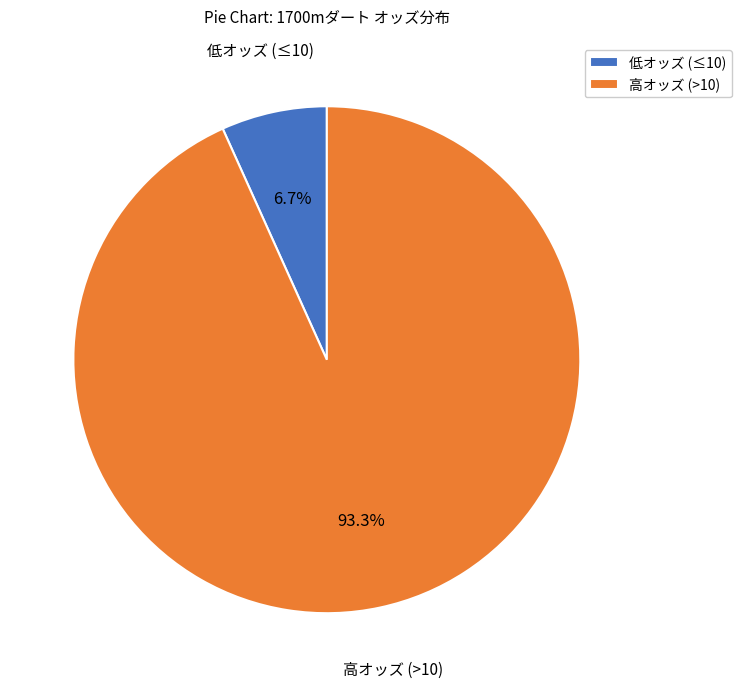

Which category has the biggest portion of the pie?

高オッズ (>10)